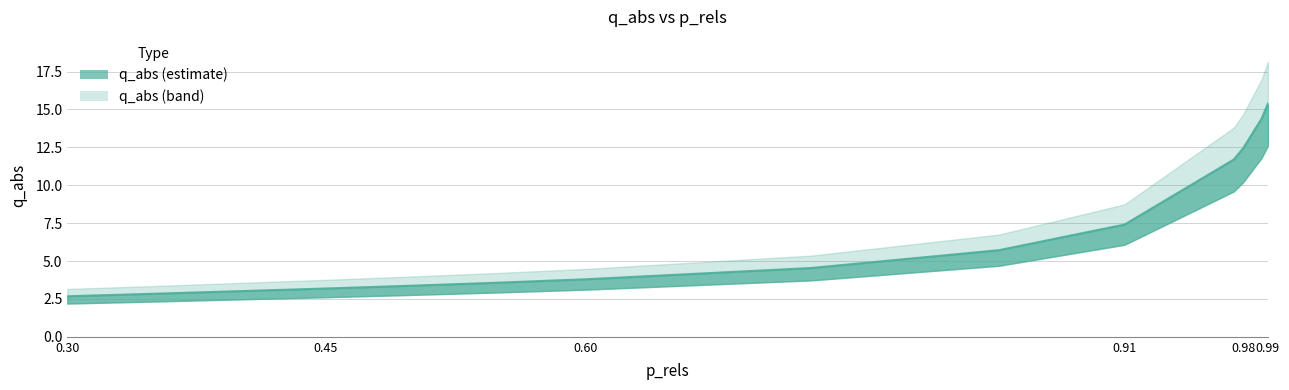

How many data points are above 4?

7